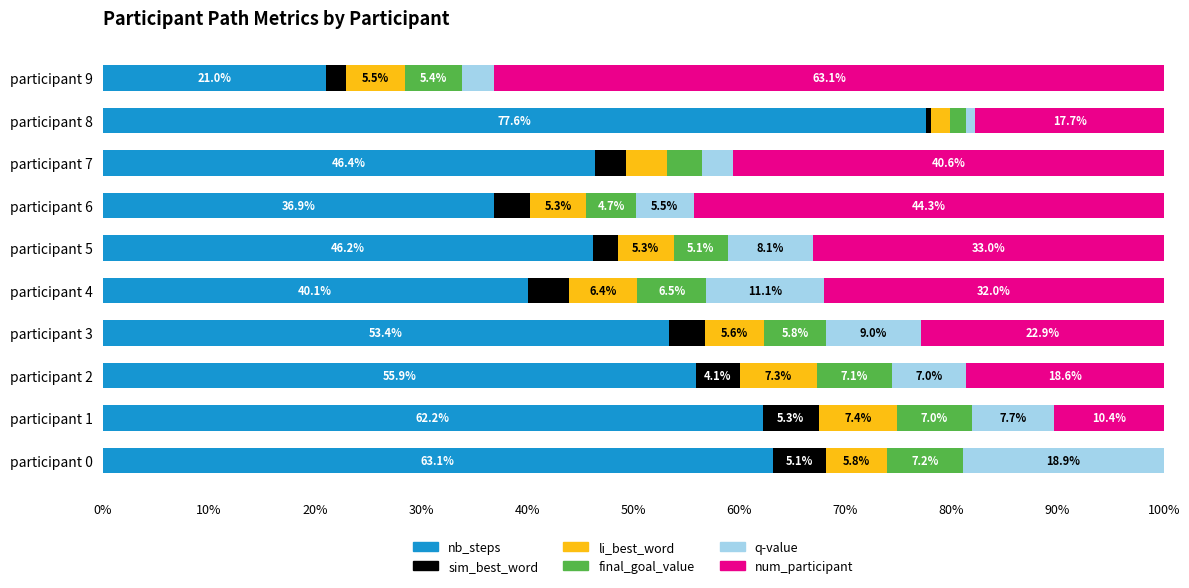

Which category has the highest value in the nb_steps series?

participant 8